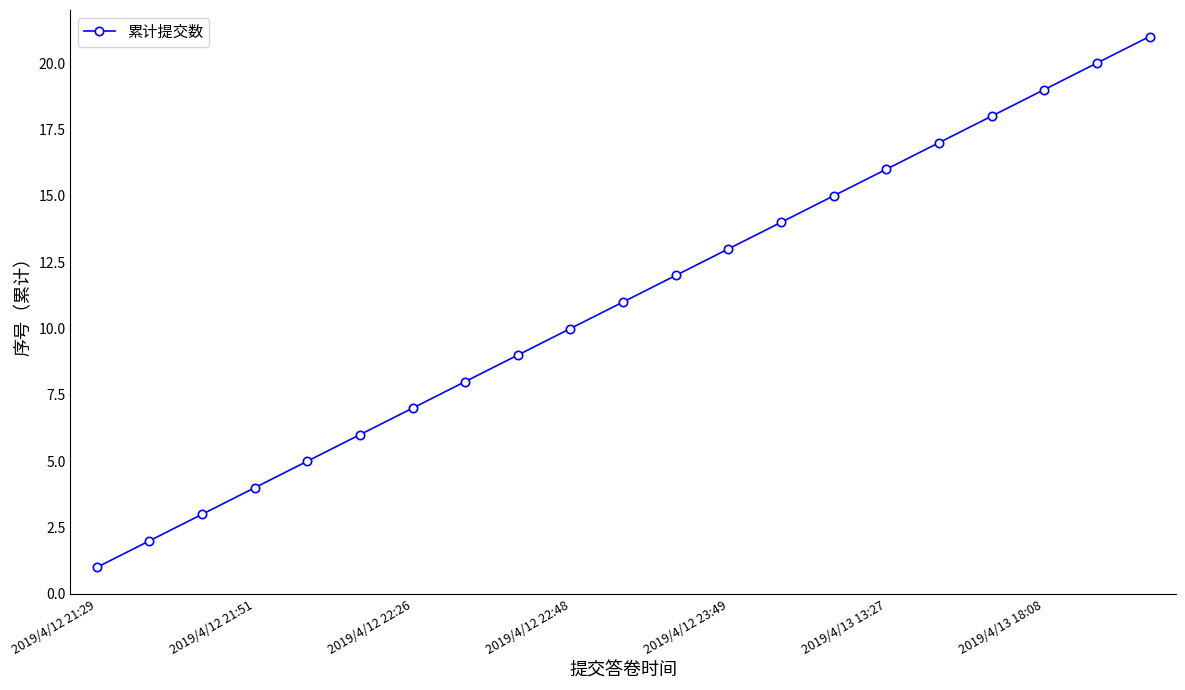

True or false: there are more than 1 points higher than both neighbors.

False